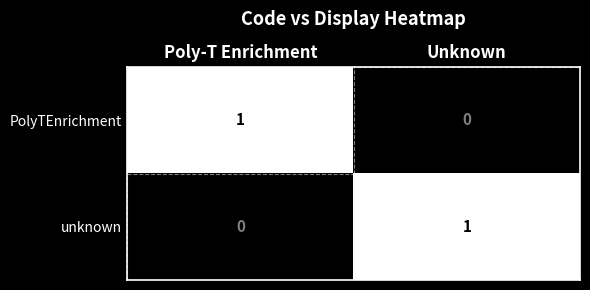

Is it true that PolyTEnrichment equals 0 at Unknown?

True